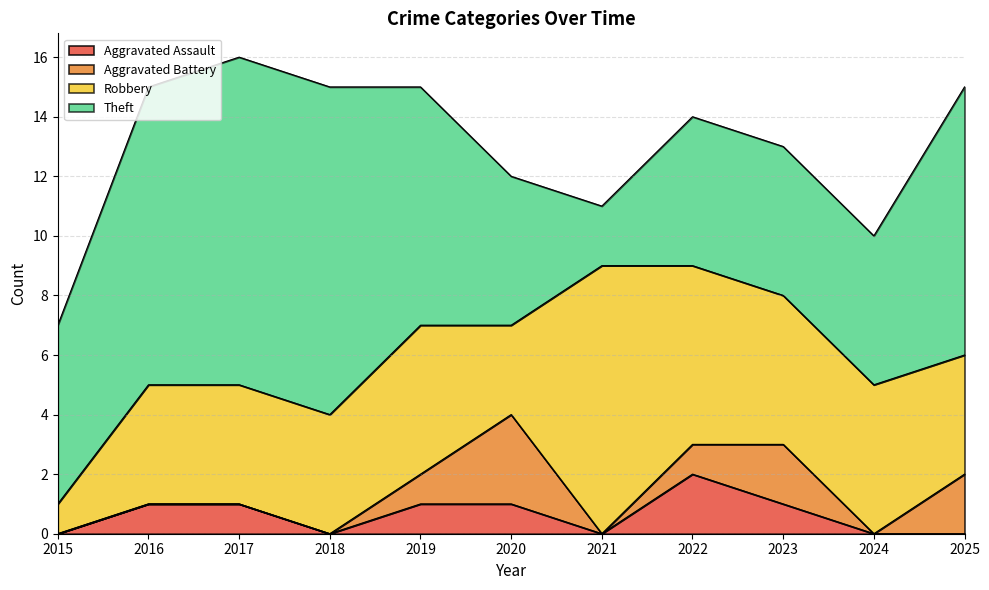

Is the value of Theft at 2021 greater than the value of Aggravated Assault at 2019?

Yes